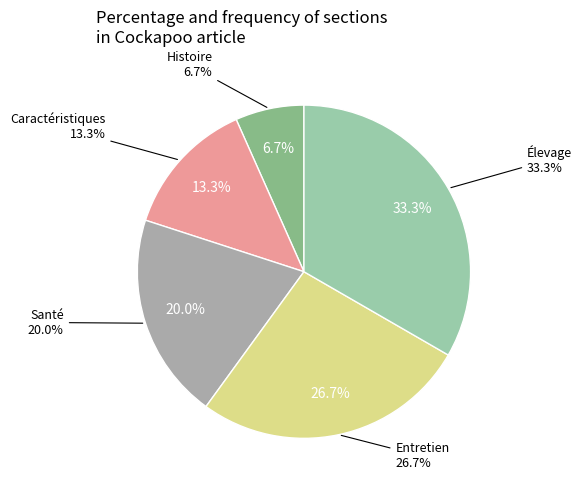

The Caractéristiques slice represents 23% of the pie. True or false?

False